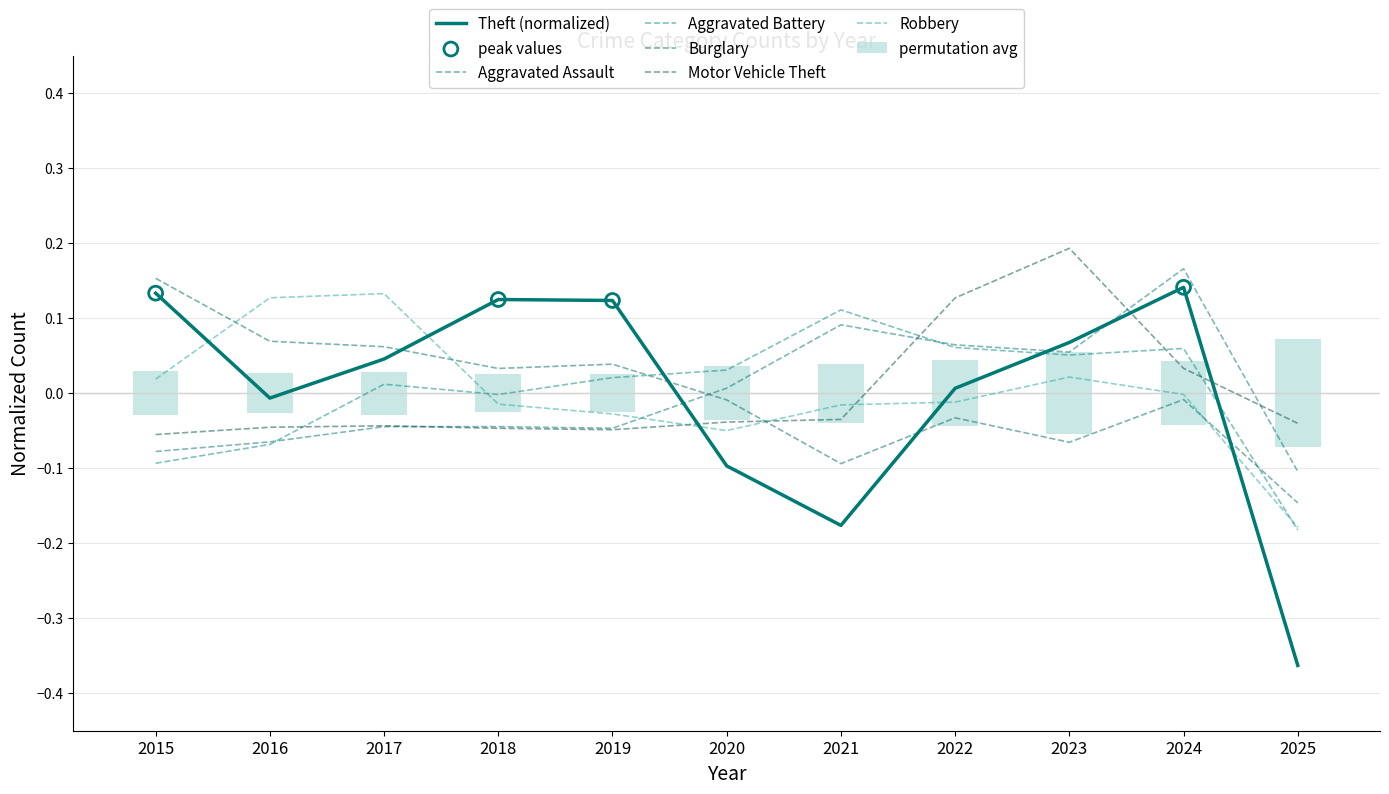

Which series reaches the maximum Y coordinate?

Motor Vehicle Theft